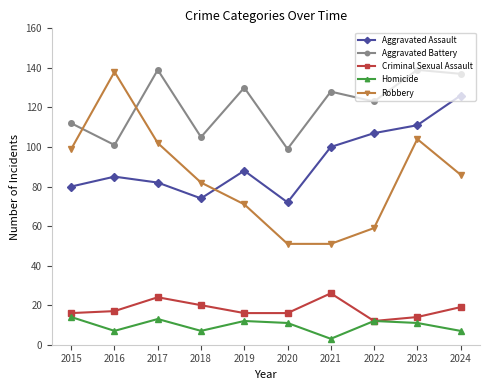

True or false: Homicide and Robbery cross at least once.

False